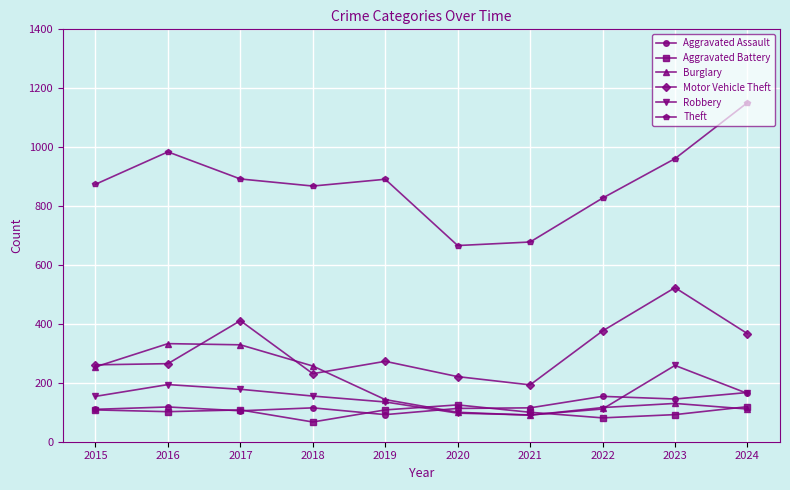

The value of Motor Vehicle Theft at 2023 is 878. True or false?

False